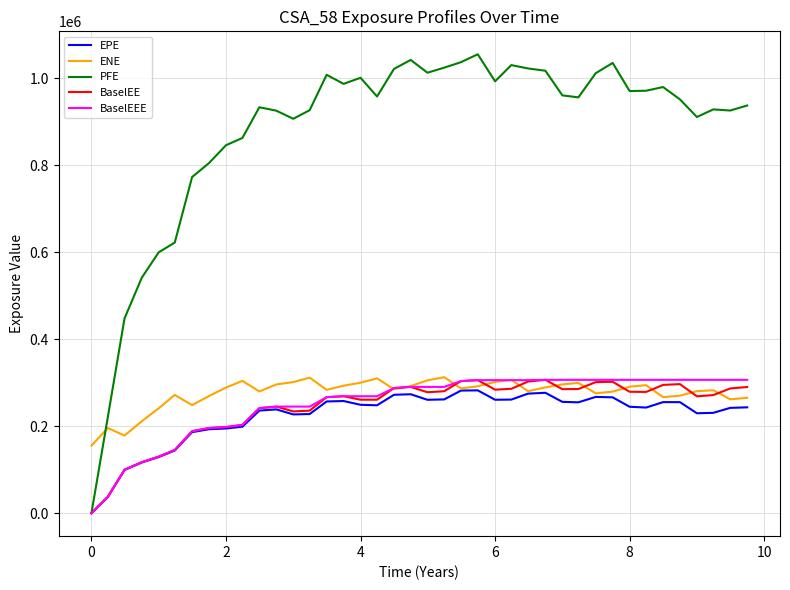

Which series has the largest total across all categories?

PFE